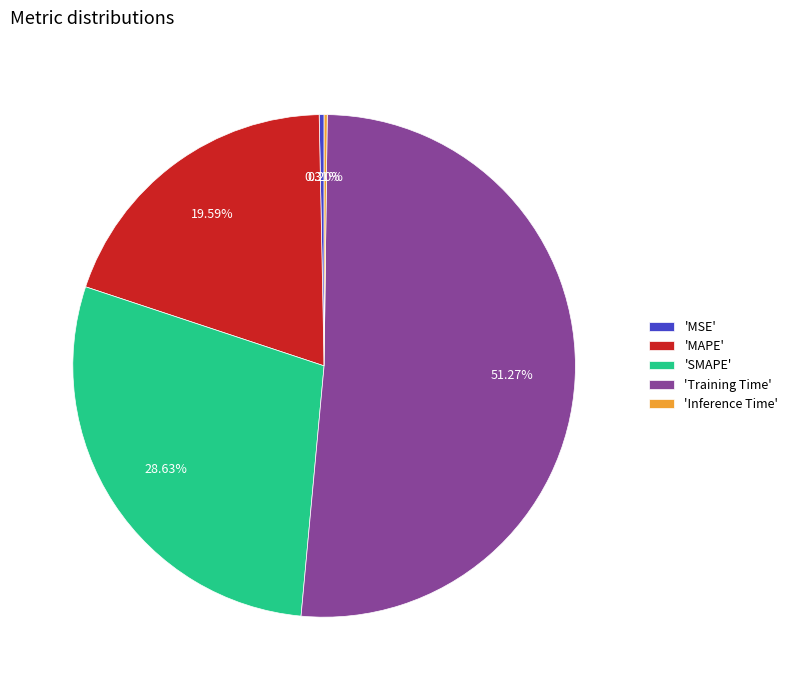

Combined, do 'Training Time' and 'MAPE' account for over 50%?

Yes